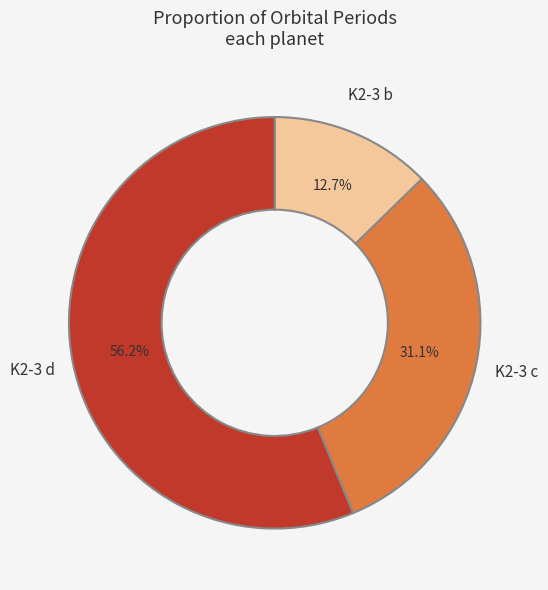

What portion of the pie excludes K2-3 c?

68.9%